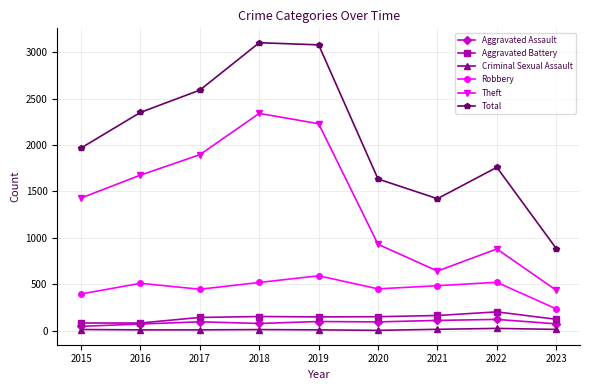

True or false: Aggravated Battery and Theft intersect in this chart.

False